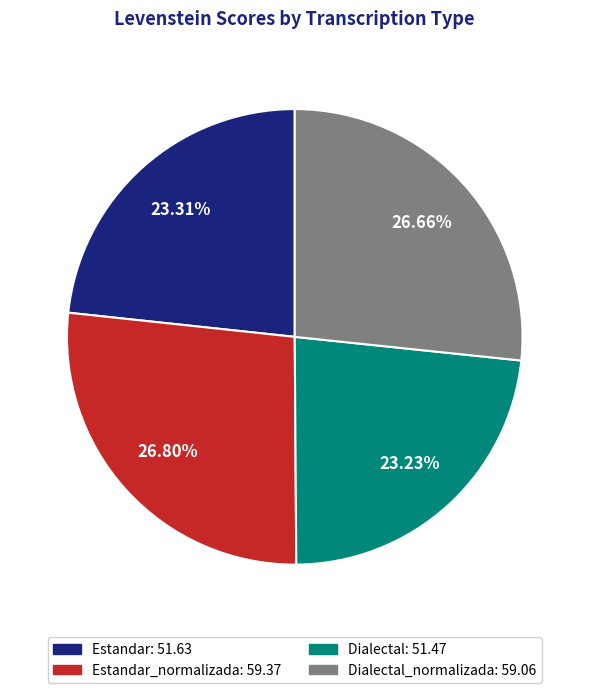

Is there a majority slice in this chart?

No